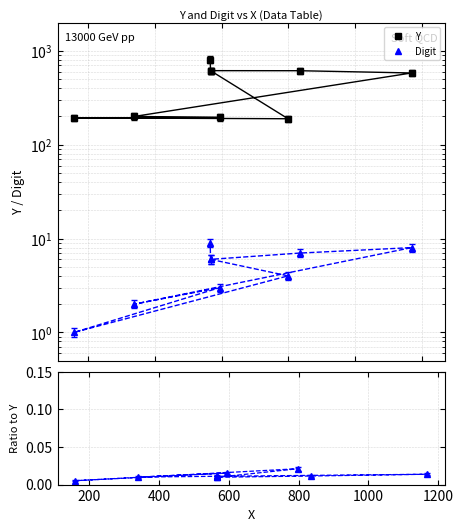

List the series in order of their overall mean, lowest first.

Digit, Y